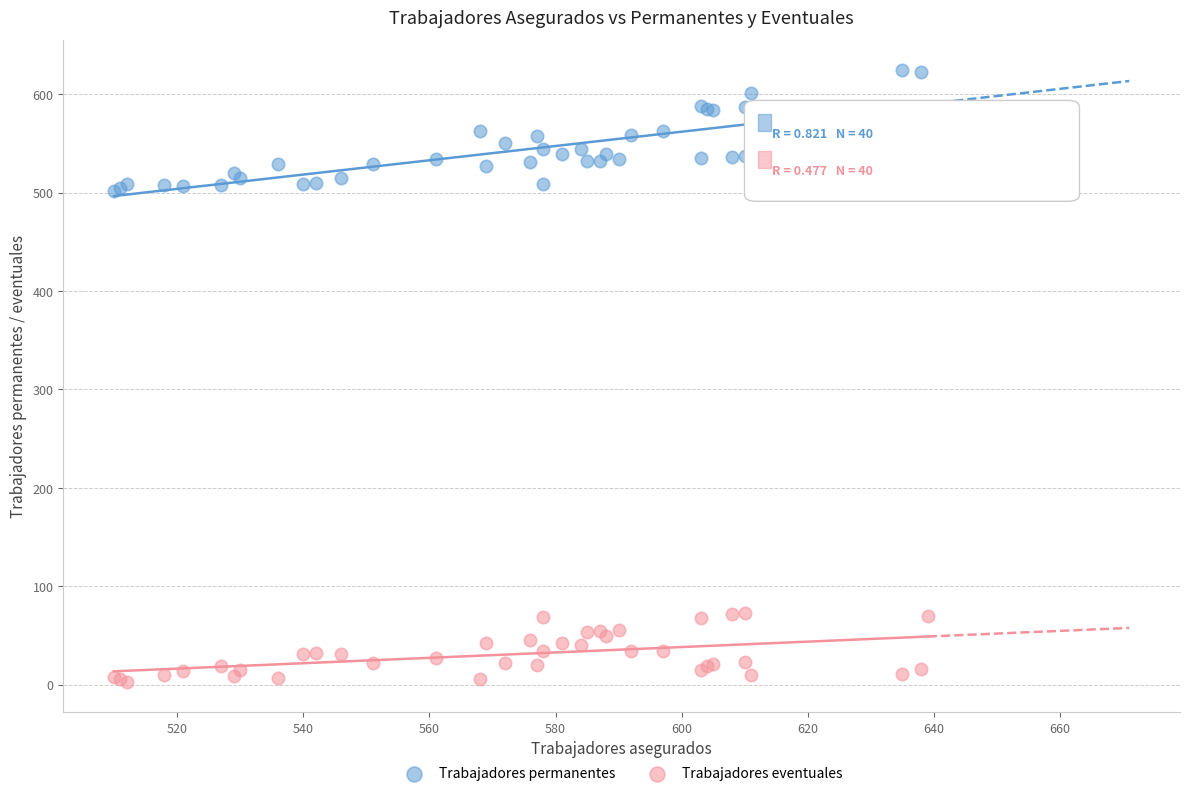

Which series has the largest Y range (max minus min)?

Trabajadores permanentes